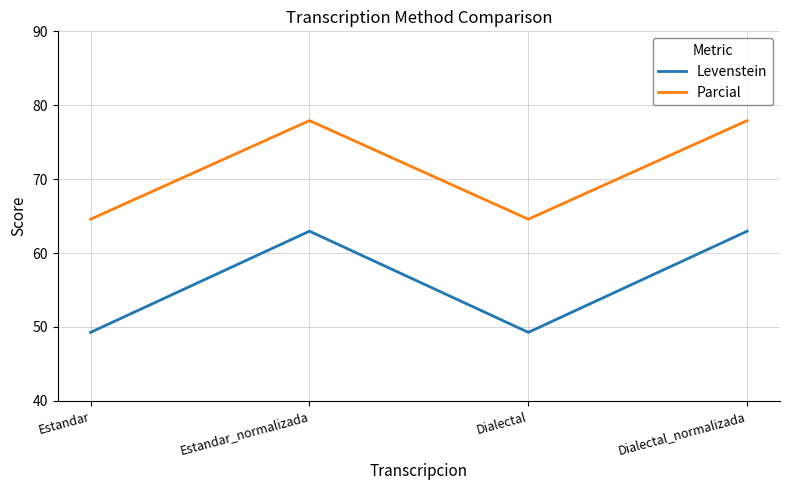

Which series has the largest total across all categories?

Parcial